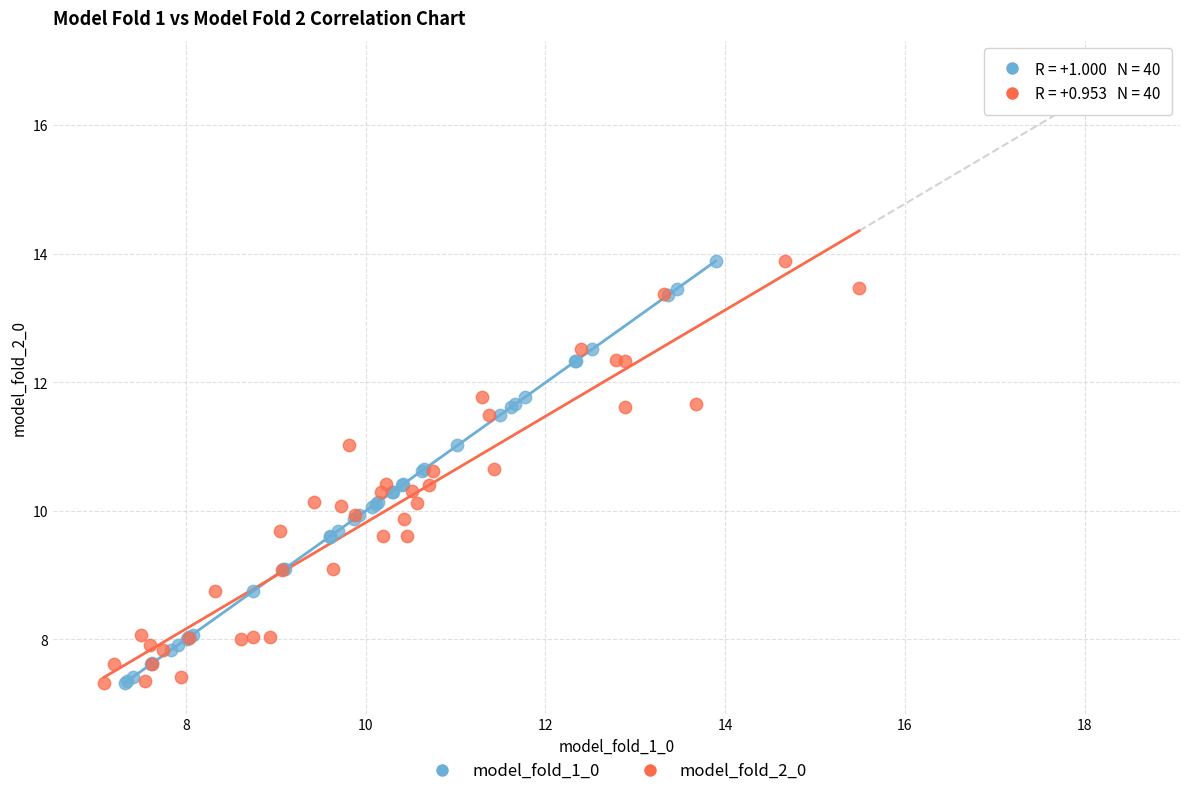

Which series has the largest Y range (max minus min)?

model_fold_2_0